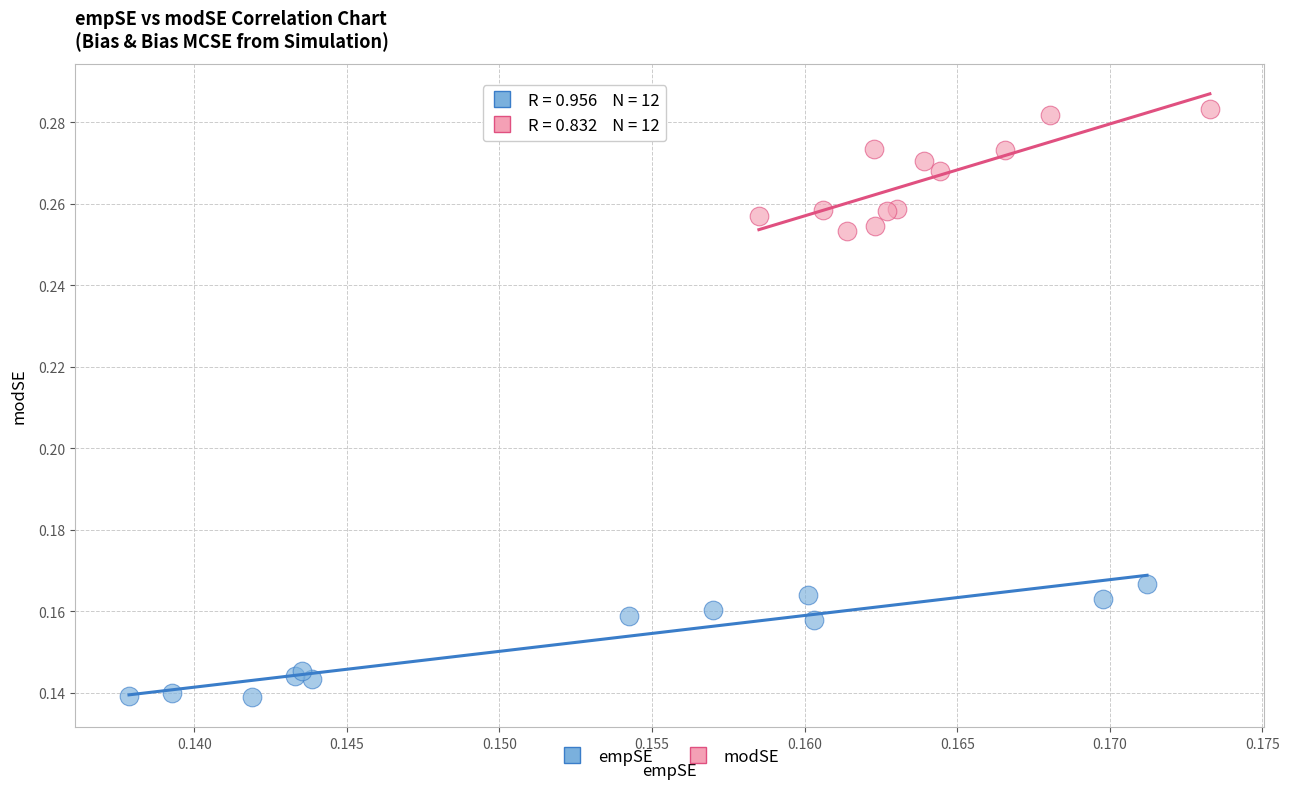

Which series contains the highest Y value?

modSE